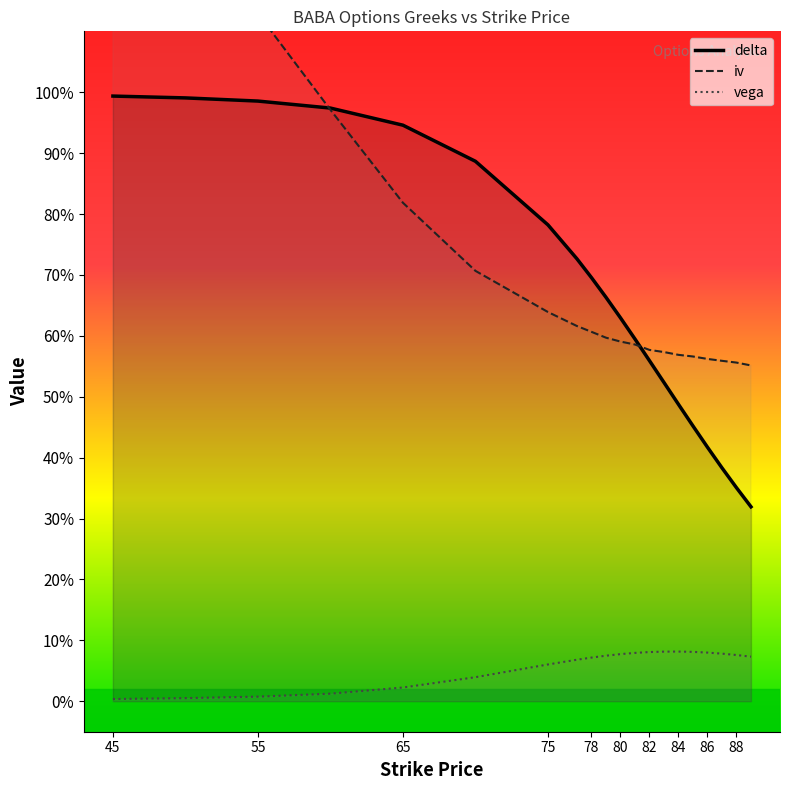

The iv series shows 0.6 at 80. True or false?

True